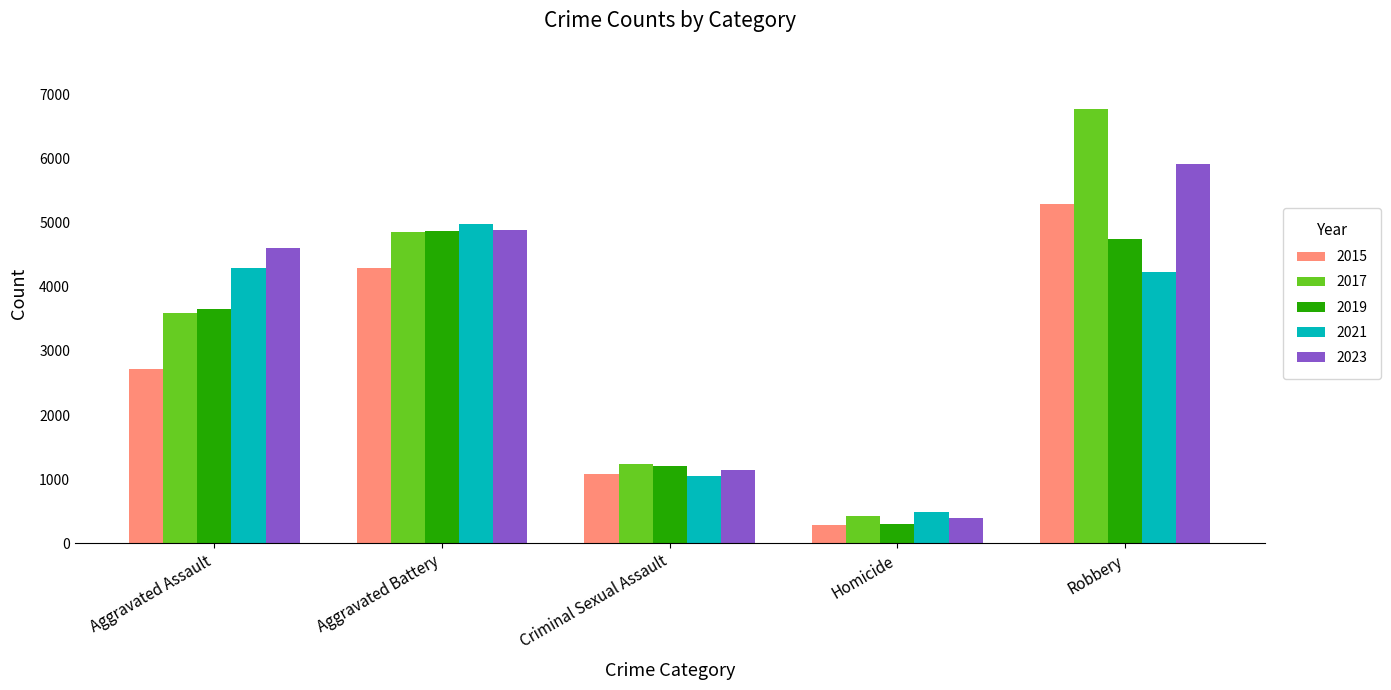

Rank the categories by 2019 value from lowest to highest.

Homicide, Criminal Sexual Assault, Aggravated Assault, Robbery, Aggravated Battery